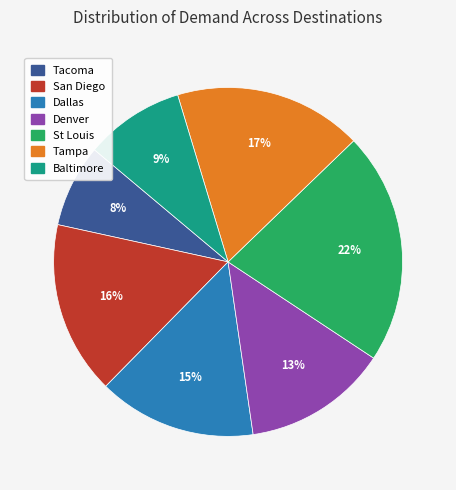

To the nearest percent, what is the combined percentage of San Diego and Dallas?

31%